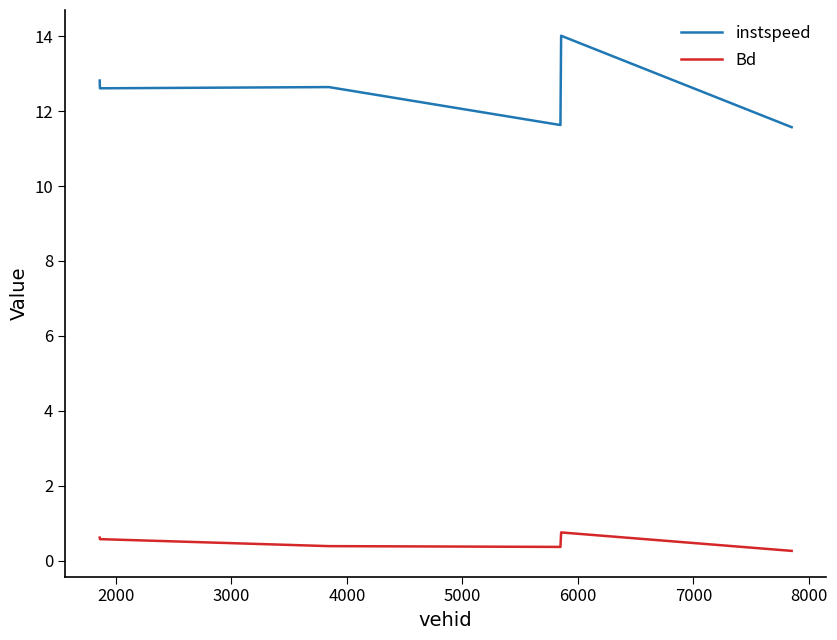

Which series has the largest range (max minus min)?

instspeed